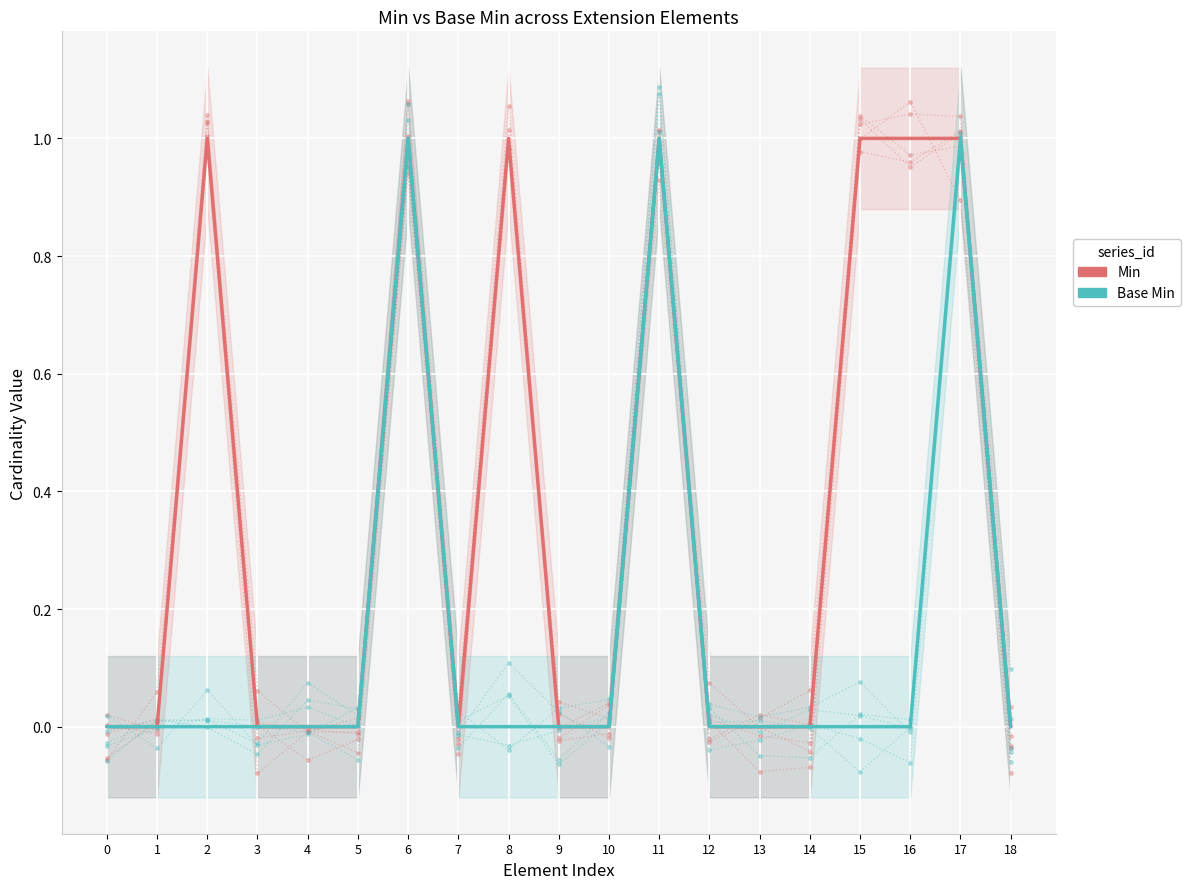

At which category is the sum across all series the highest?

6